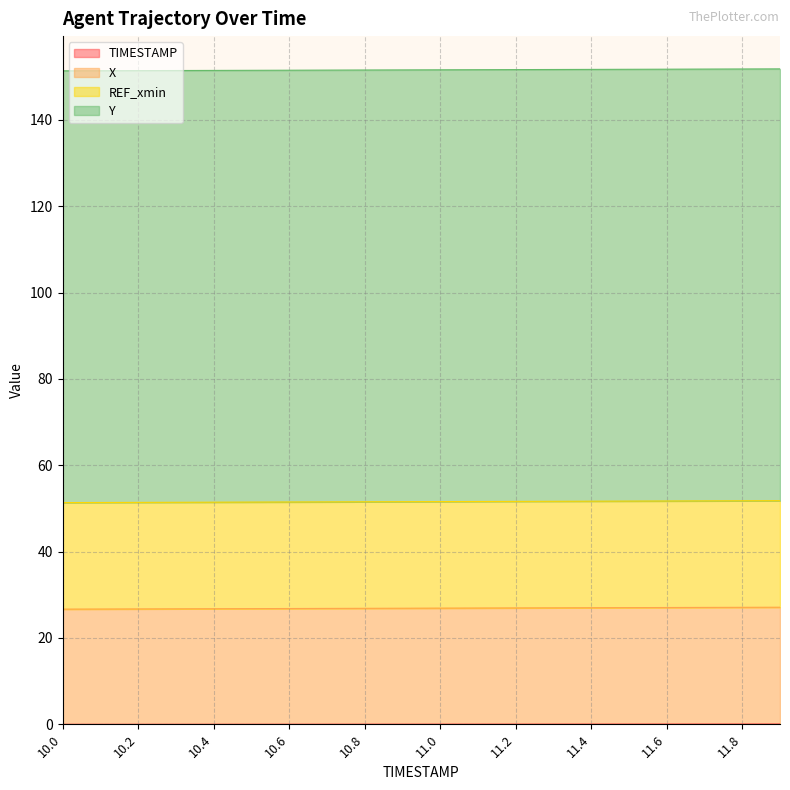

True or false: X and TIMESTAMP intersect in this chart.

False